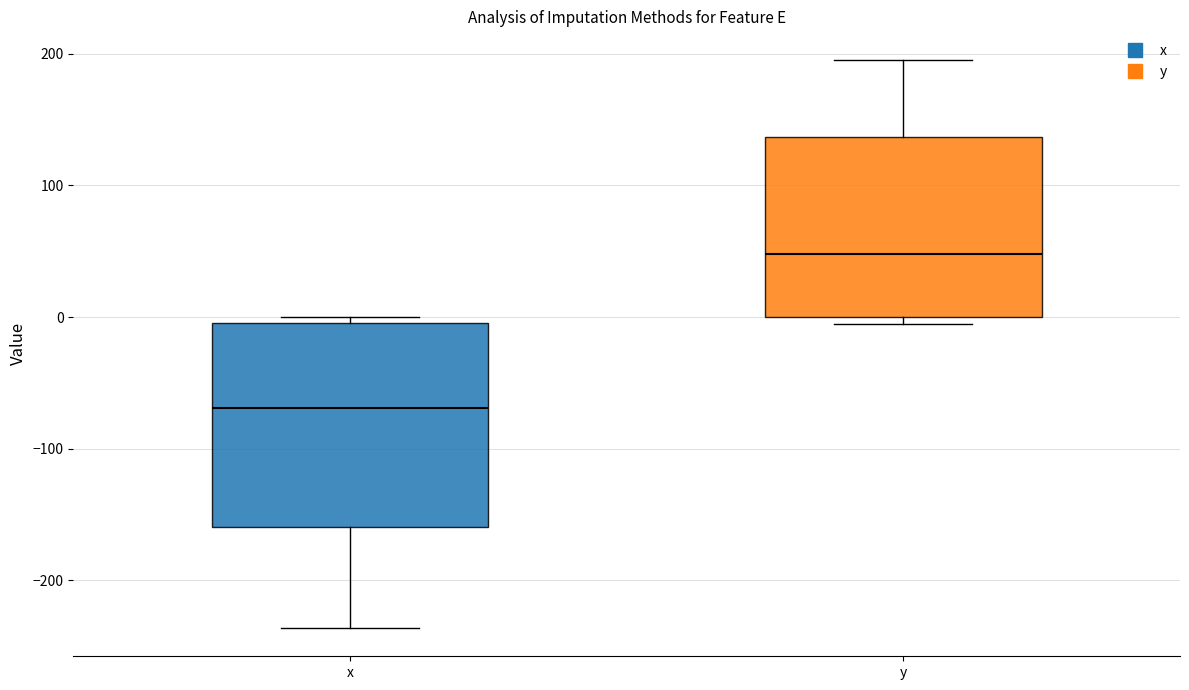

Which box's median line is the lowest?

x